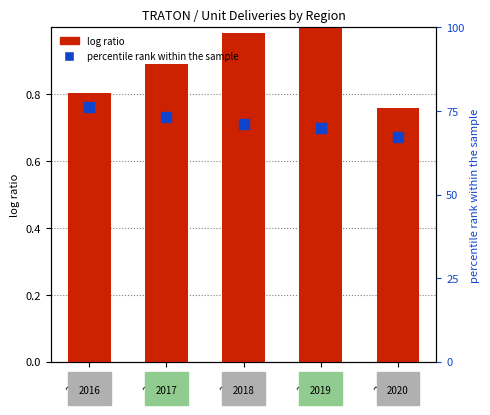

At which category is the sum across all series the highest?

2016